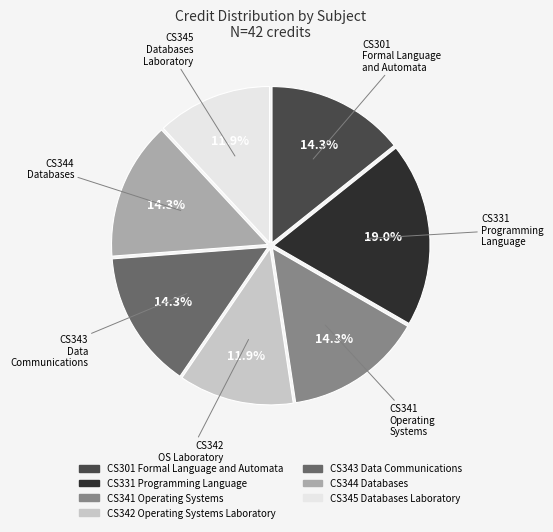

What portion of the pie excludes CS341 Operating Systems?

85.7%